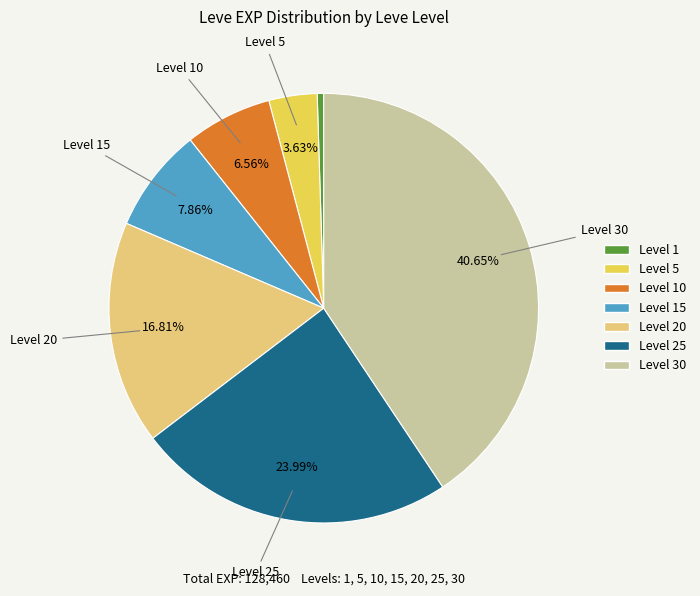

Is there any slice that represents more than half of the pie?

No